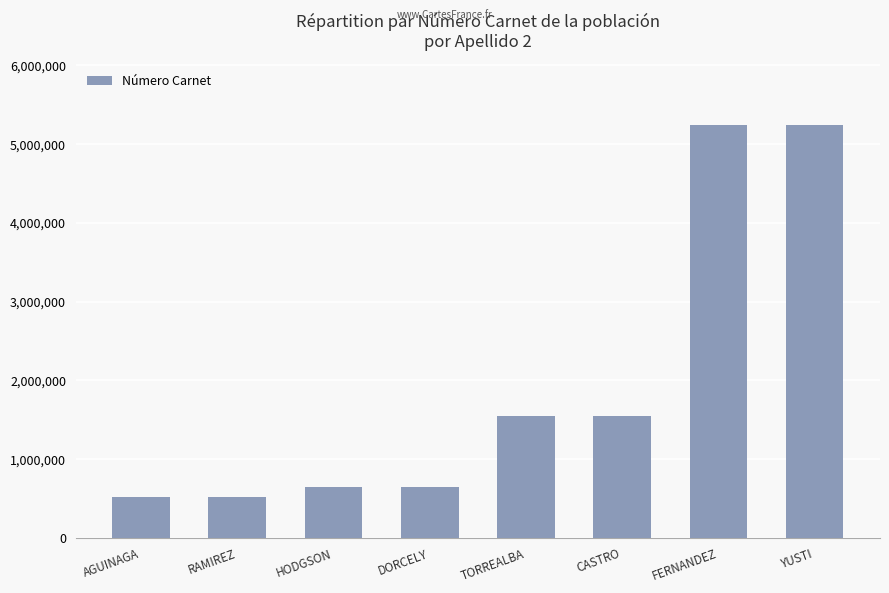

What is the maximum value shown in the chart?

5238510